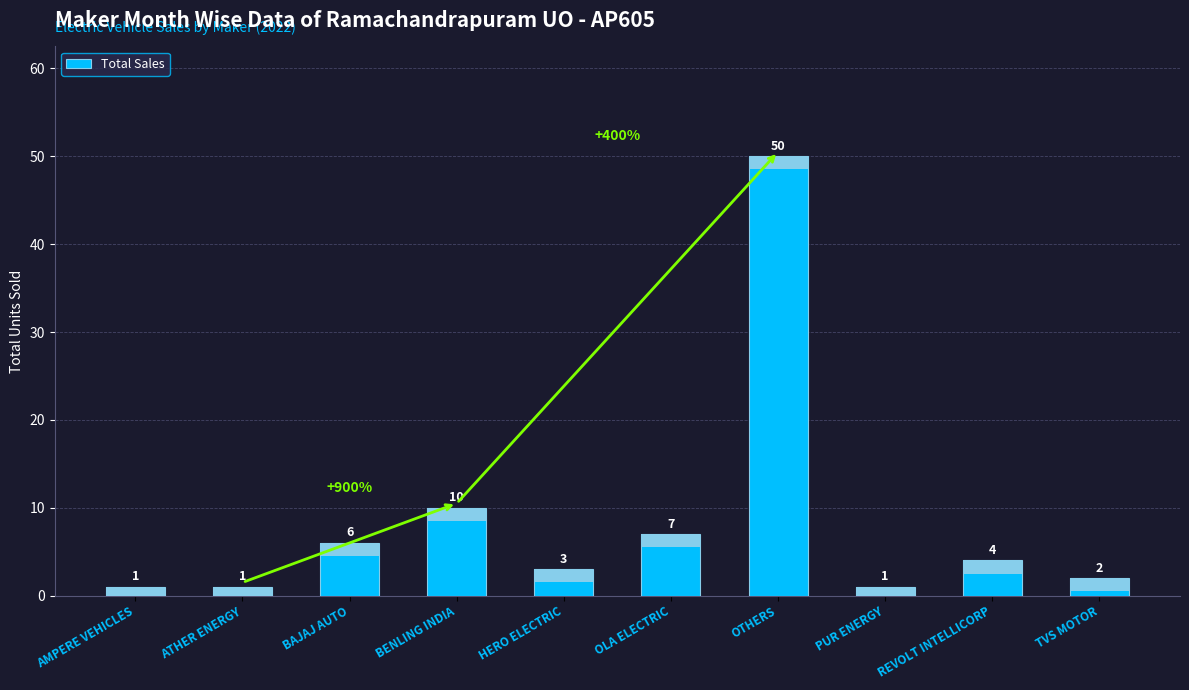

What is the greatest value displayed?

50